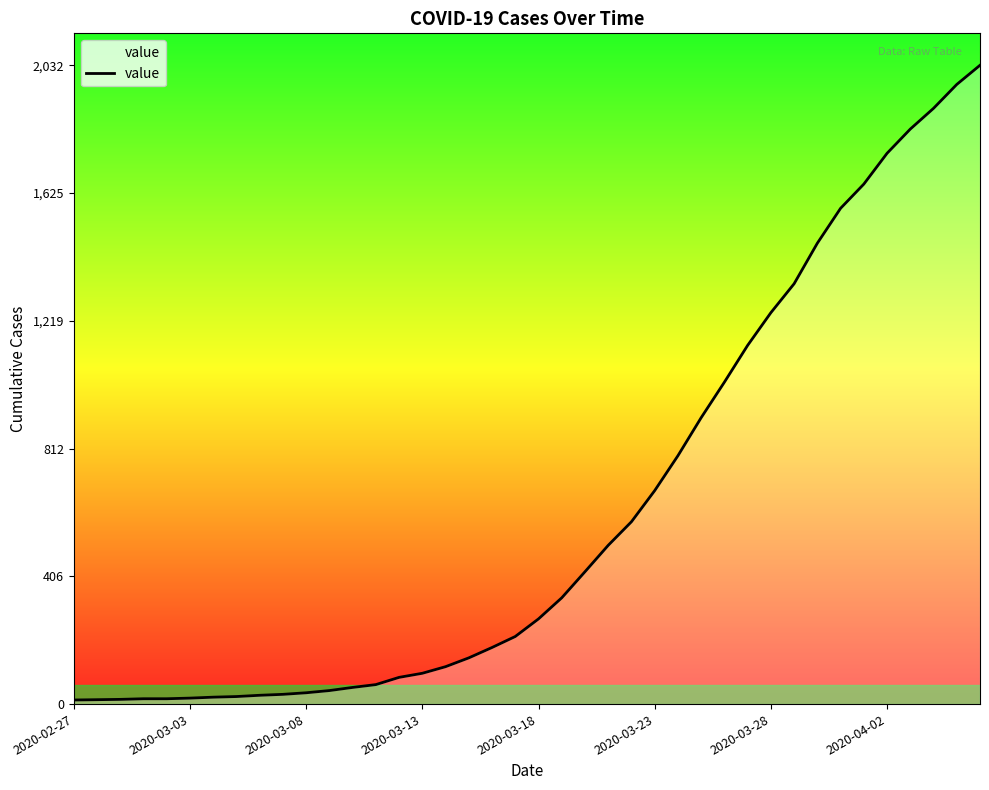

What is the value of the 9th point from the left?

28